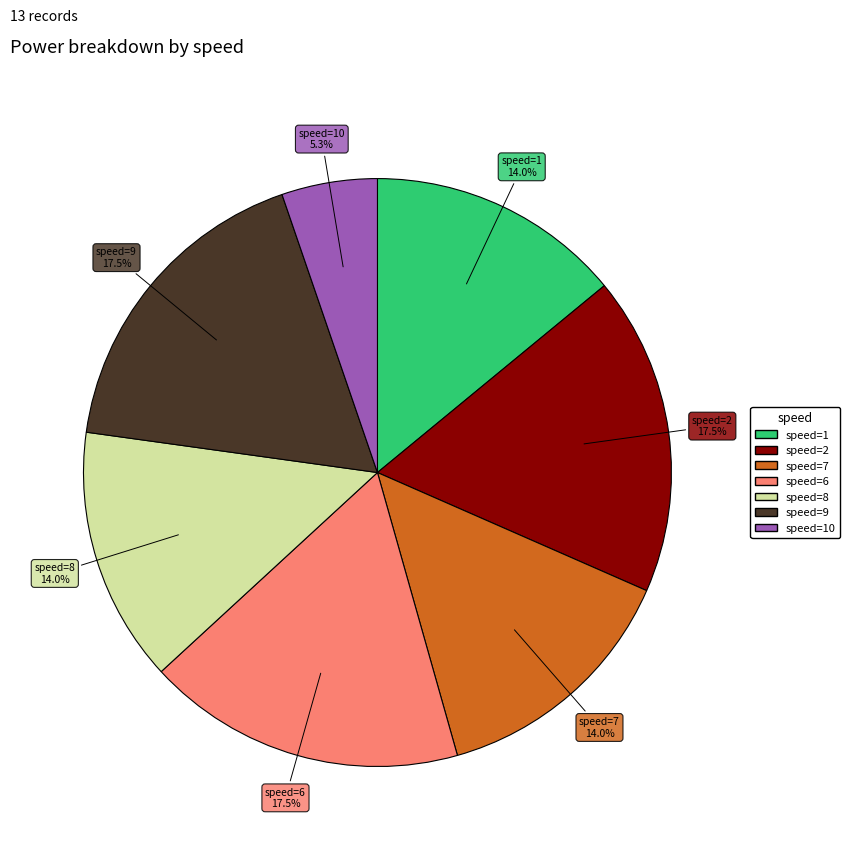

Is there any slice that represents more than half of the pie?

No